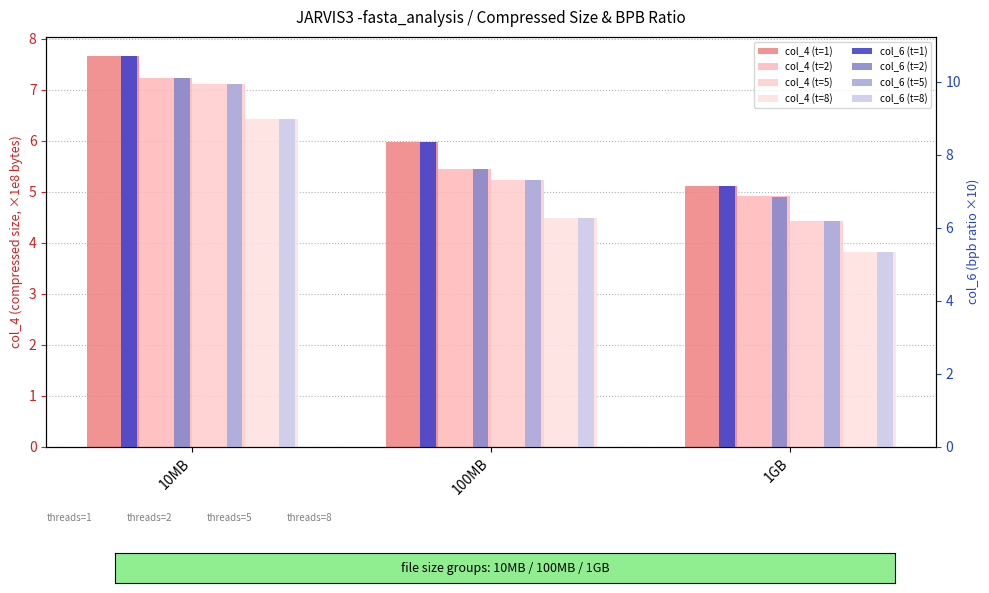

Is the value of col_4 (t=2) at 1GB greater than the value of col_4 (t=1) at 1GB?

No